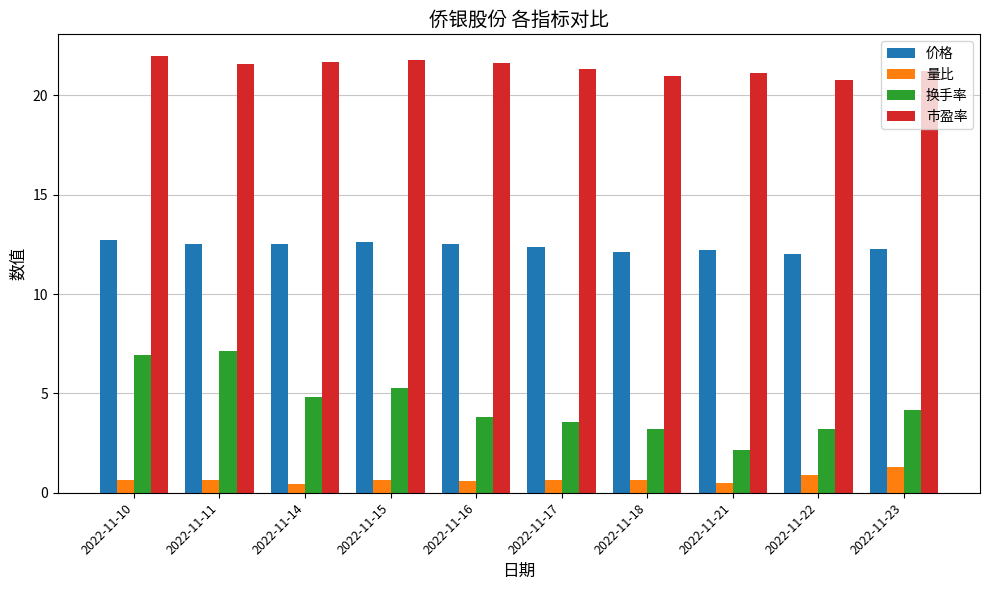

How many data points in 换手率 are above 4?

5